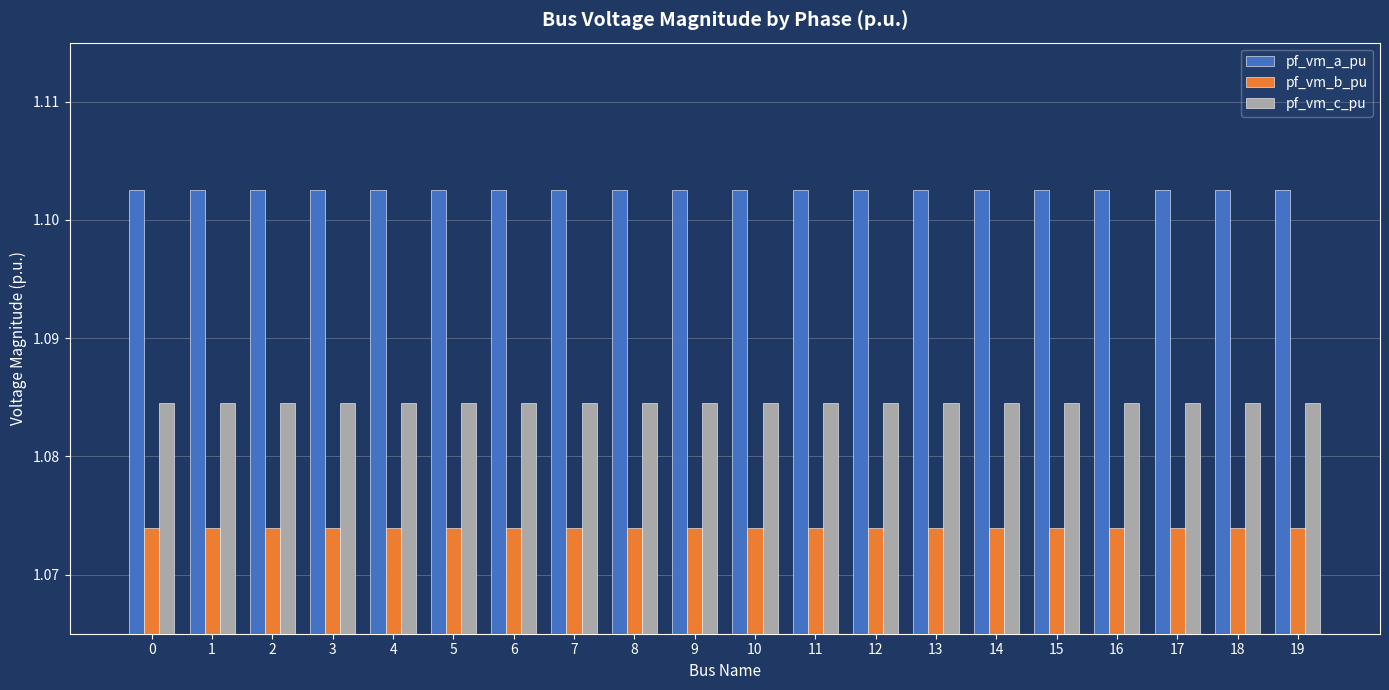

Count the pf_vm_a_pu values in the range 1 to 2.

20